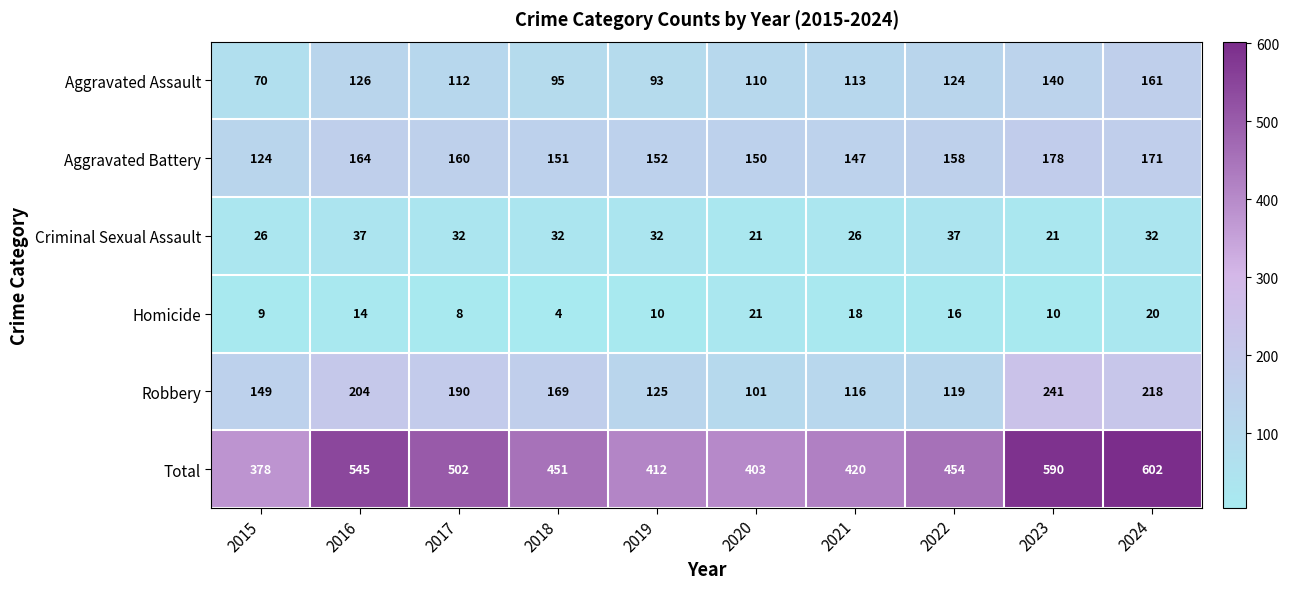

Is it true that Robbery equals 125 at 2019?

True